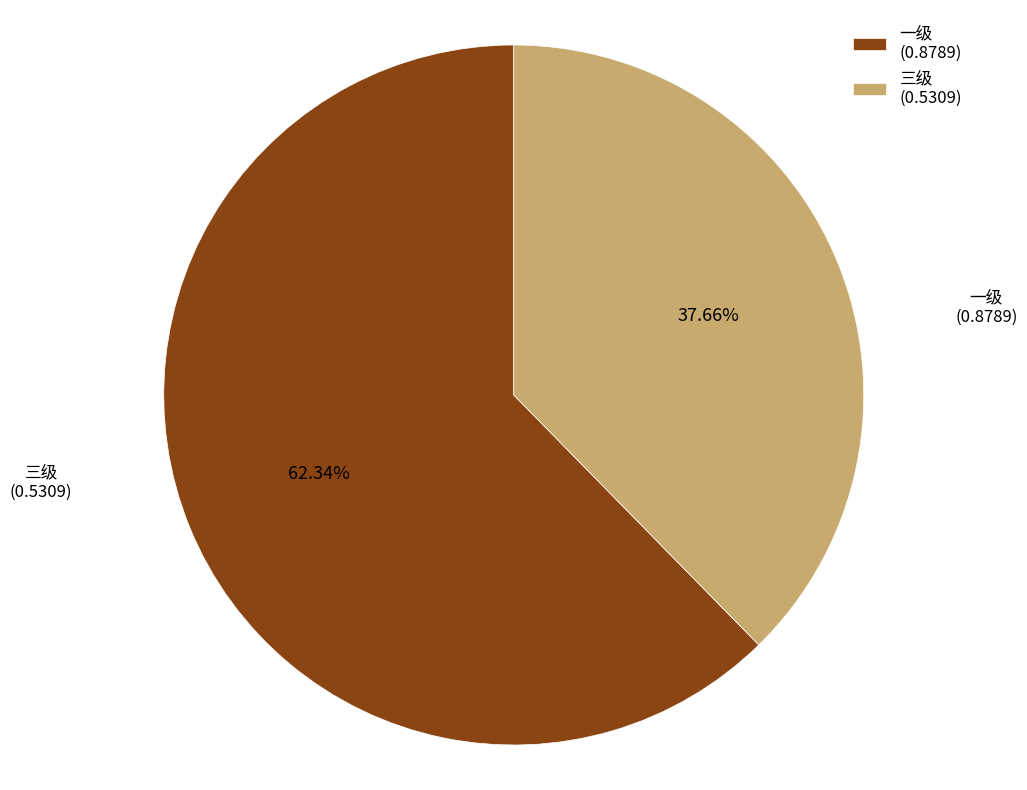

Is it true that 一级 is 68% of the pie?

False